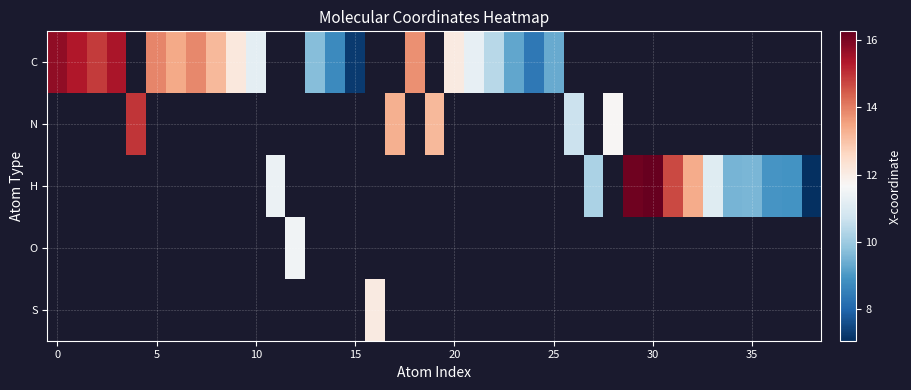

Which series has the widest spread of values?

C